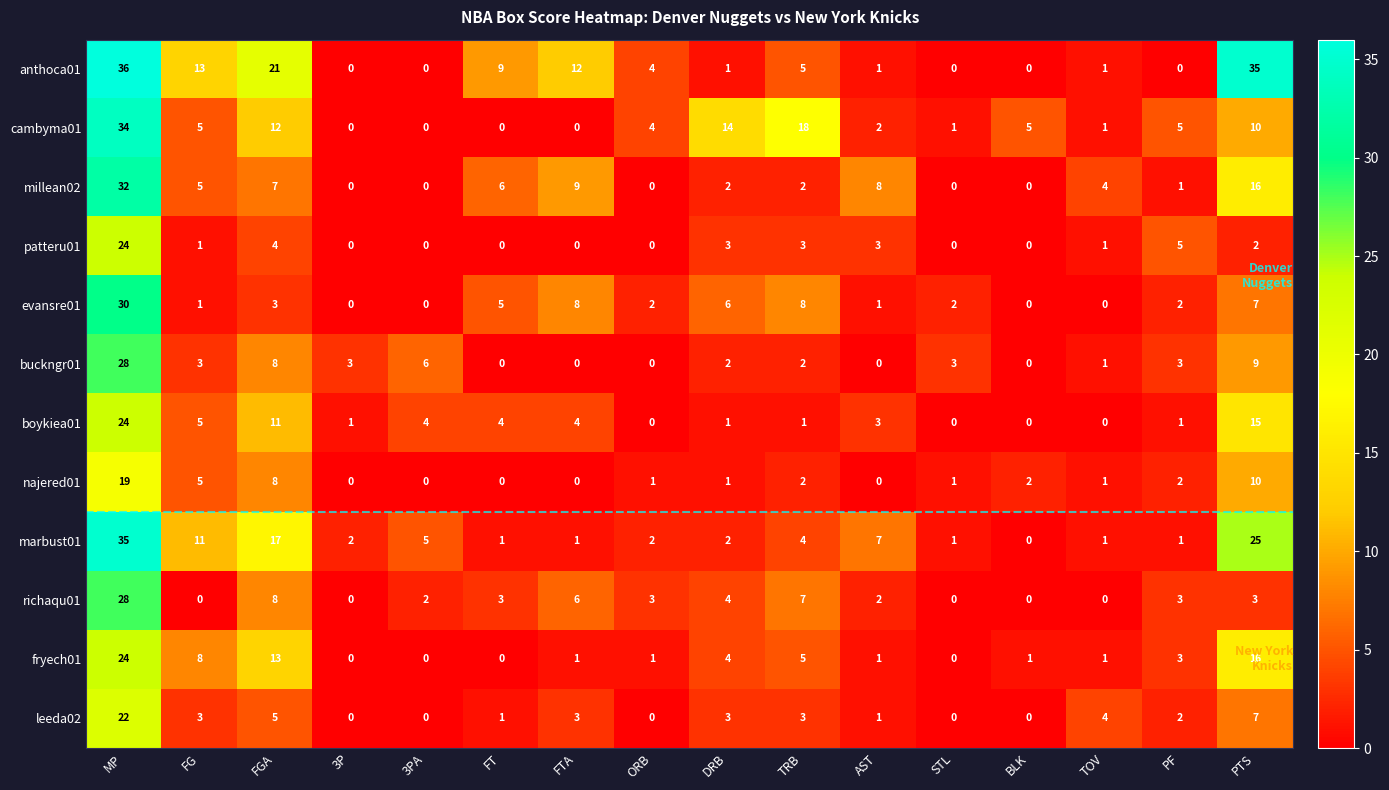

What is the spread (max minus min) of values at FT?

9